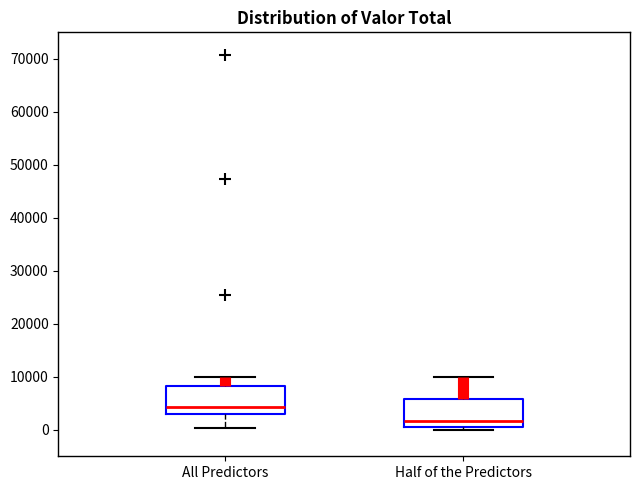

Which box has the highest median line?

All Predictors